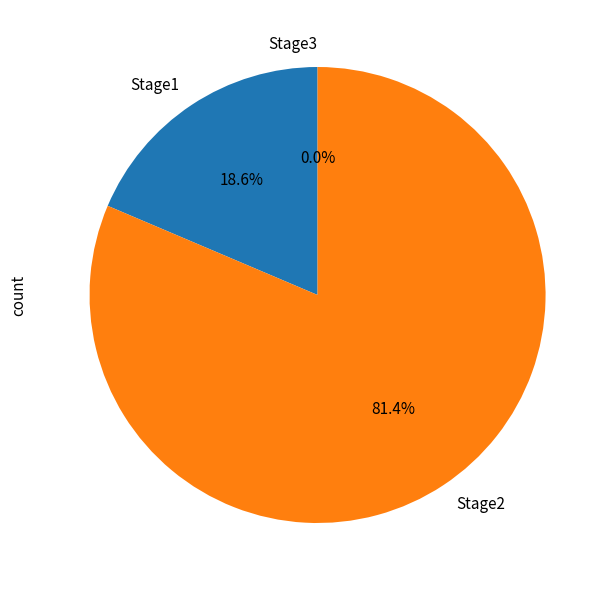

Is it true that Stage2 is 95% of the pie?

False